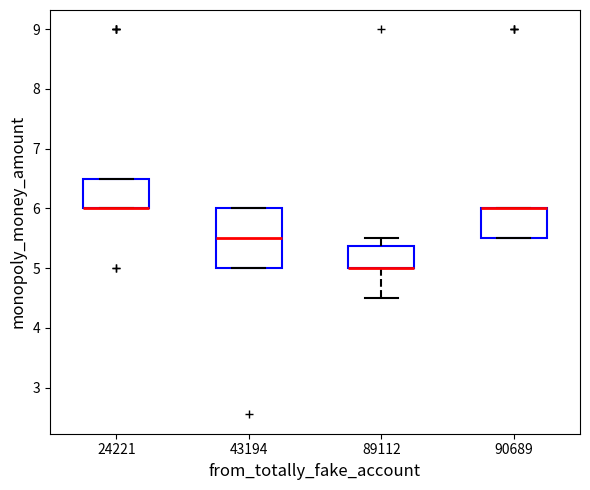

Where is the lower edge of the box at x = 90689 on the y-axis? The values are not printed on the chart, so give them approximately, as read against the axis.

5.5